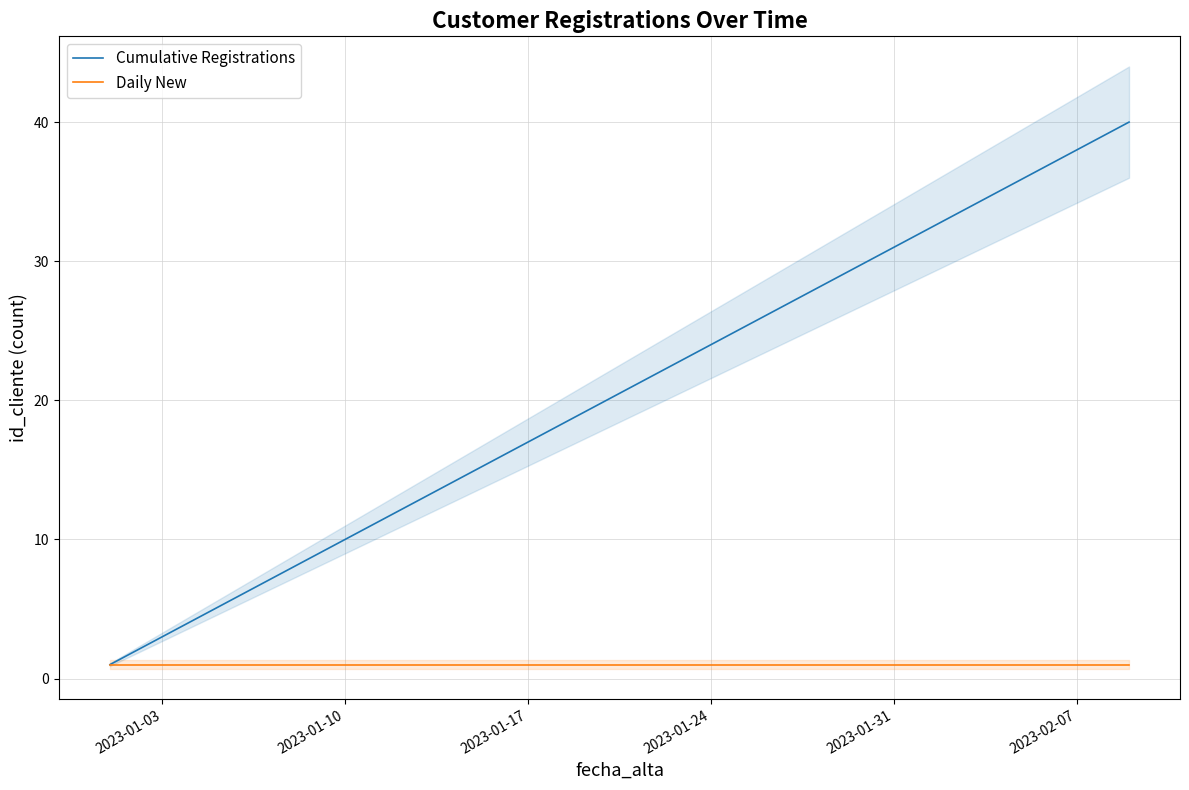

What is the highest value of the Cumulative Registrations series?

40